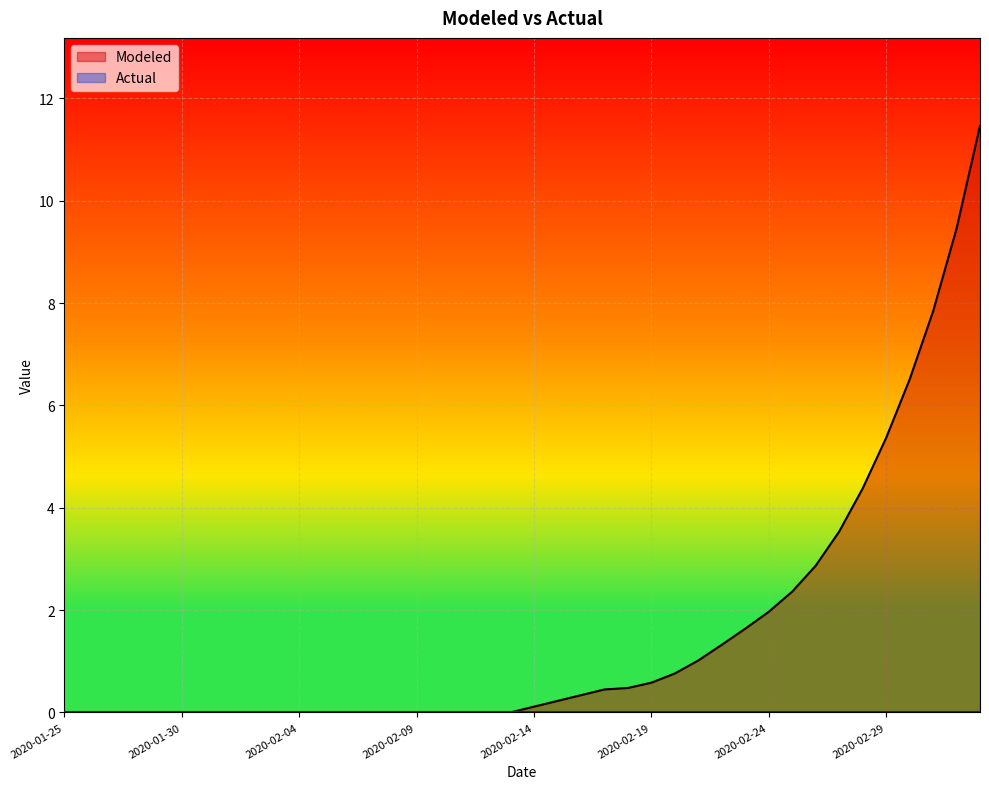

What is the sum of the values at 2020-02-18 and 2020-02-01?

0.5